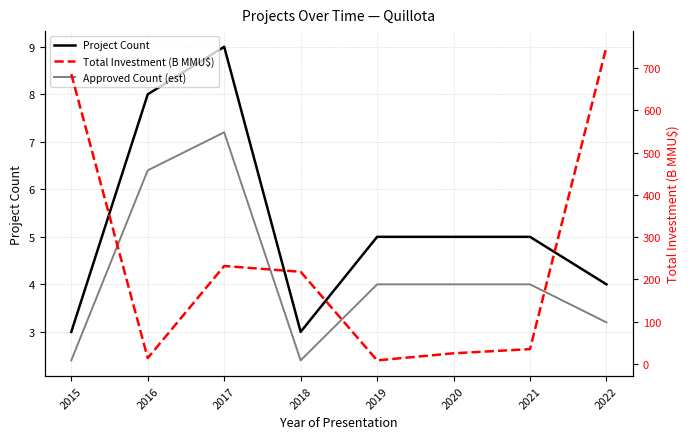

True or false: Project Count and Total Investment (B MMU$) cross at least once.

False